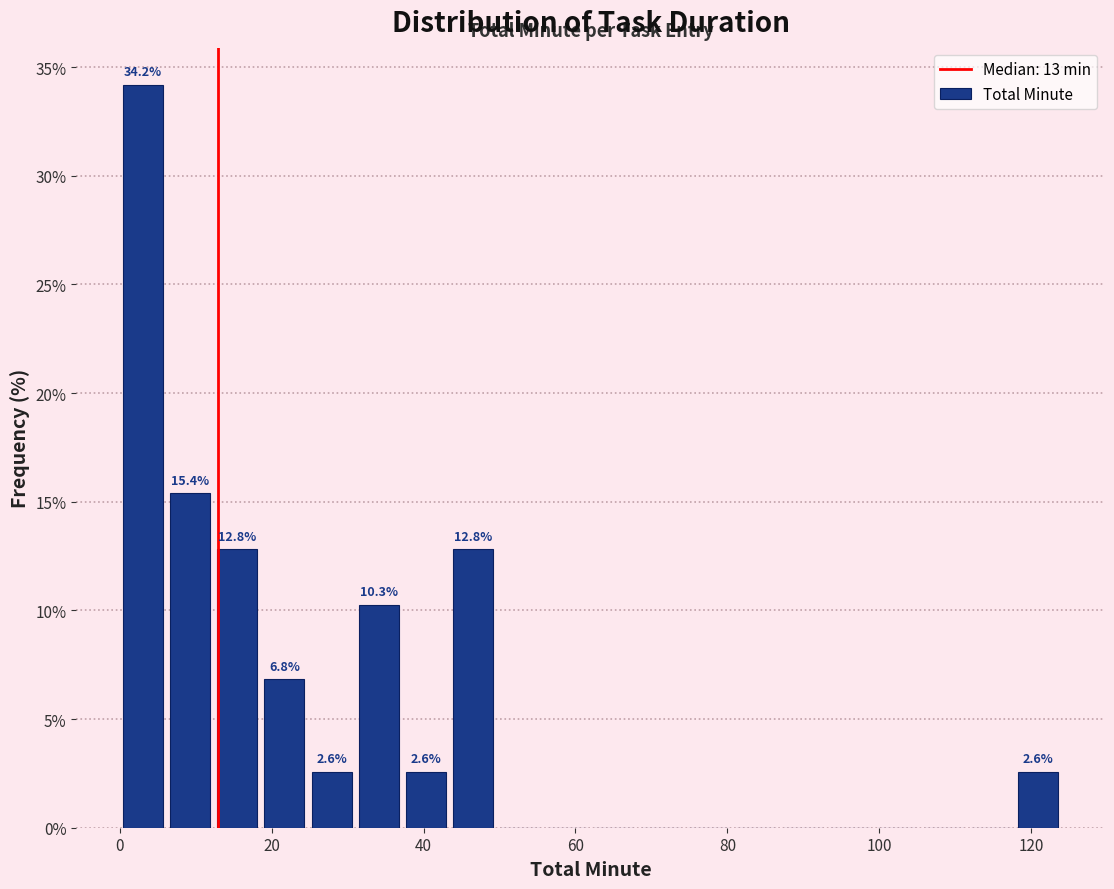

Around what value on the x-axis is the tallest bar? Give the approximate position of its centre, as read against the axis.

4